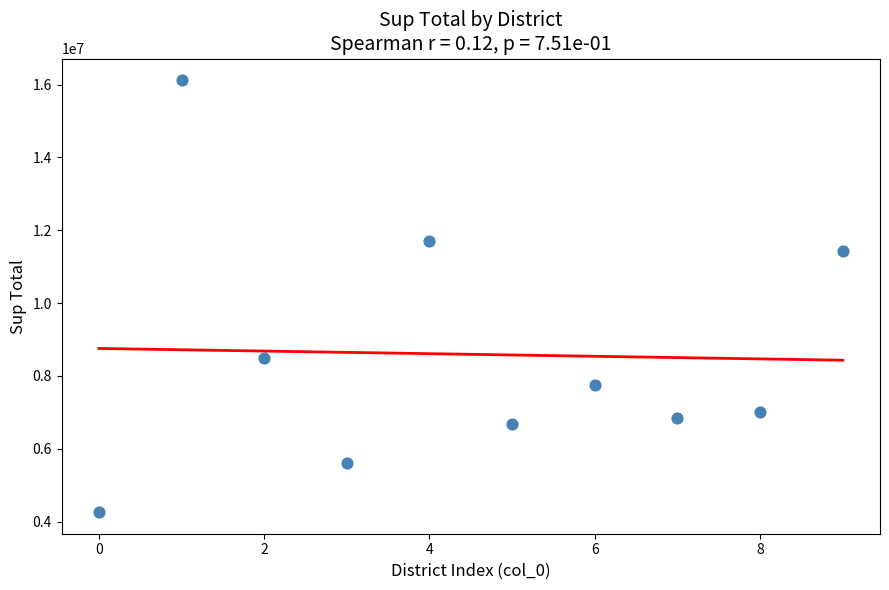

What is the average Y value?

8593044.6